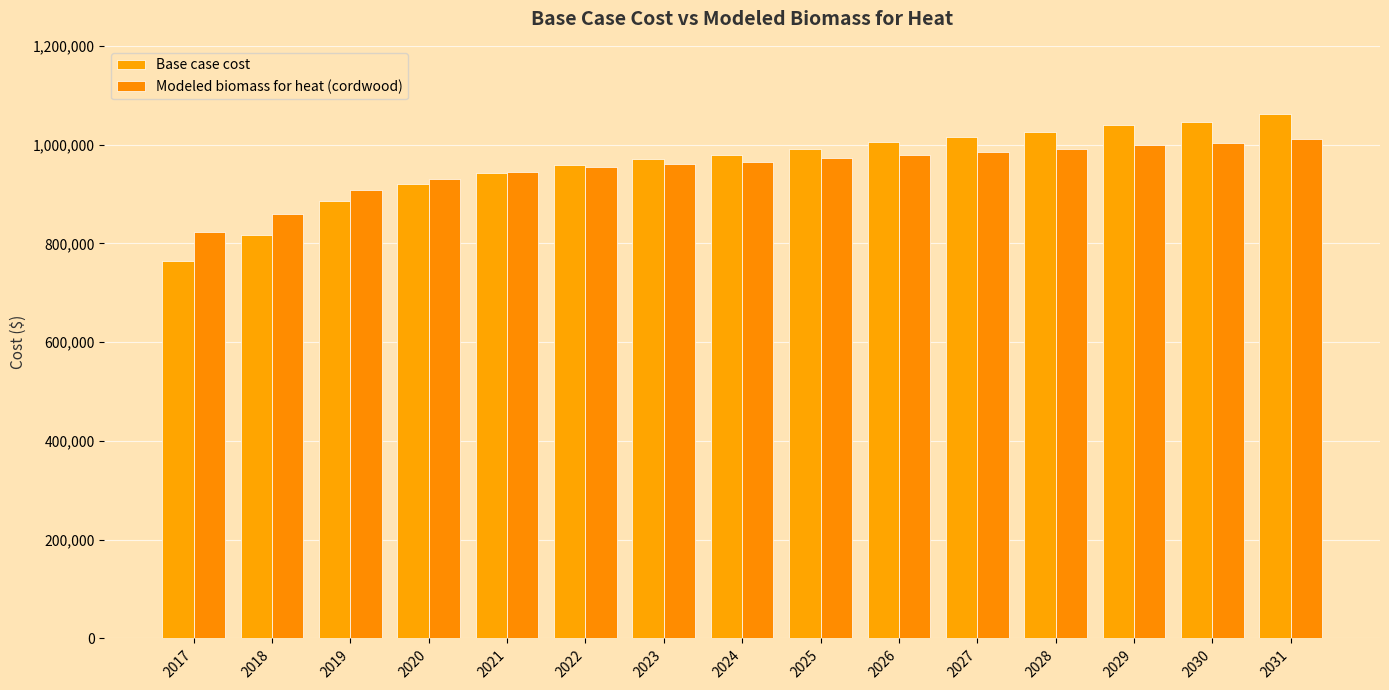

The Base case cost series shows 1725748.5 at 2022. True or false?

False